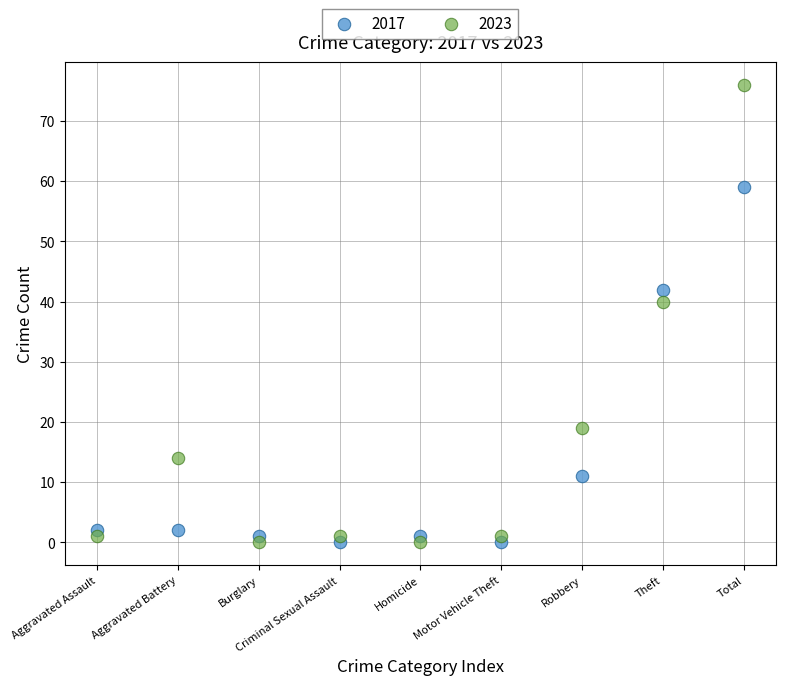

Which series has the widest spread of Y values?

2023